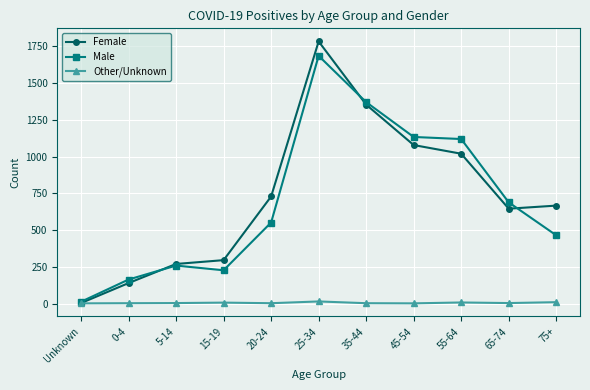

Where is the first local minimum for Male?

15-19